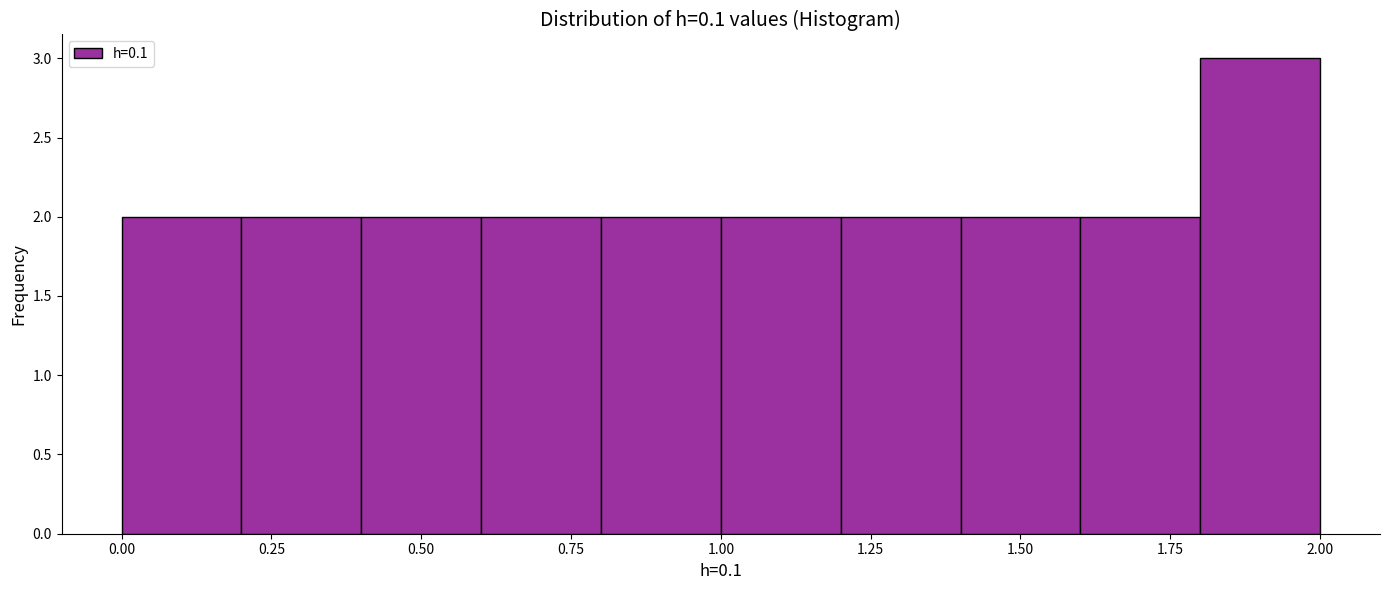

Which range on the x-axis has the tallest bar?

1.8 to 2.0